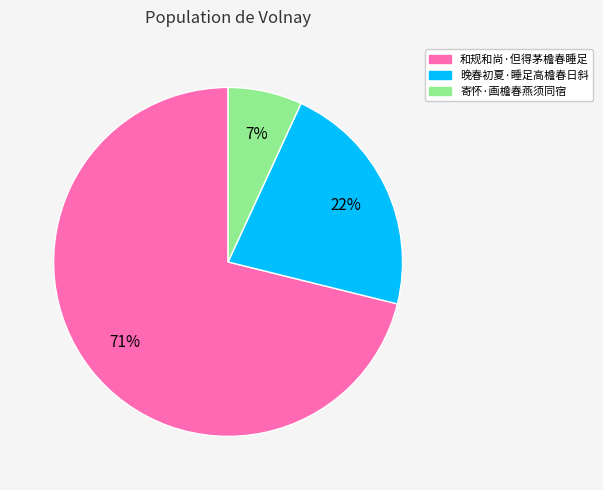

Do 寄怀·画檐春燕须同宿 and 和规和尚·但得茅檐春睡足 together represent more than half of the pie?

Yes